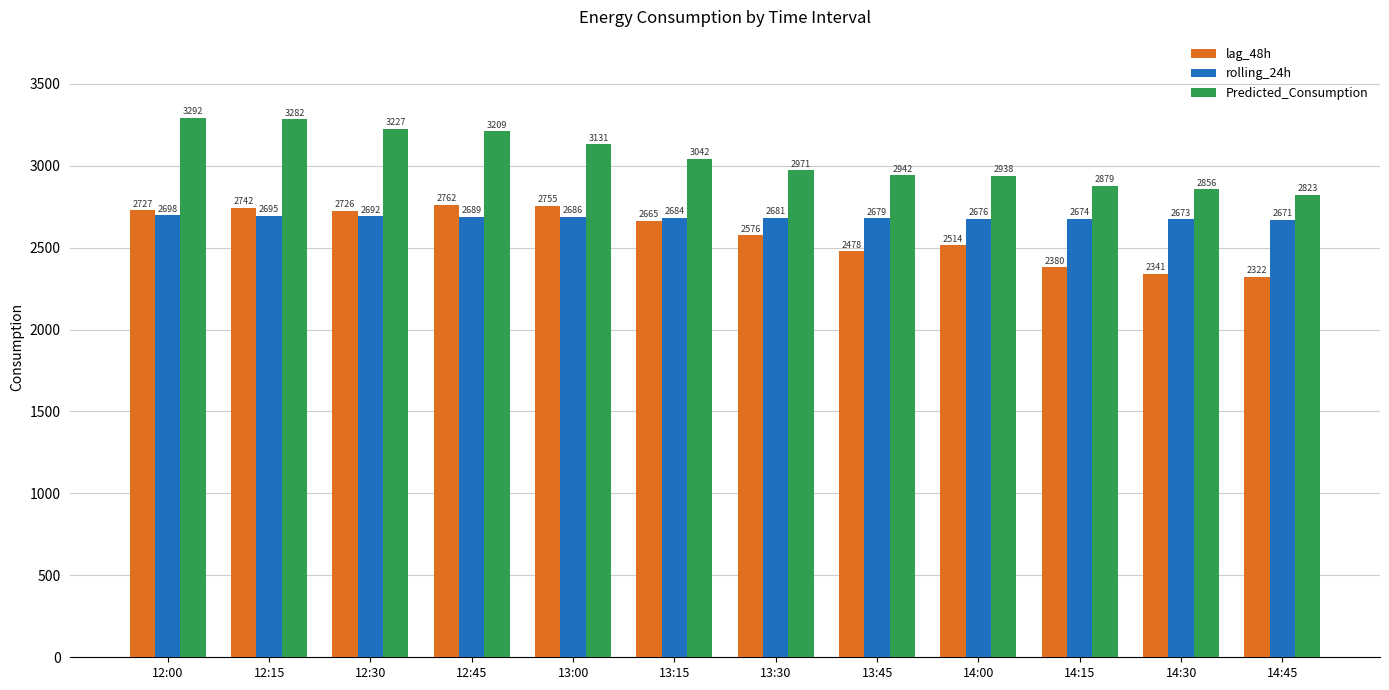

What is the difference between the highest and lowest values at 13:45?

463.6